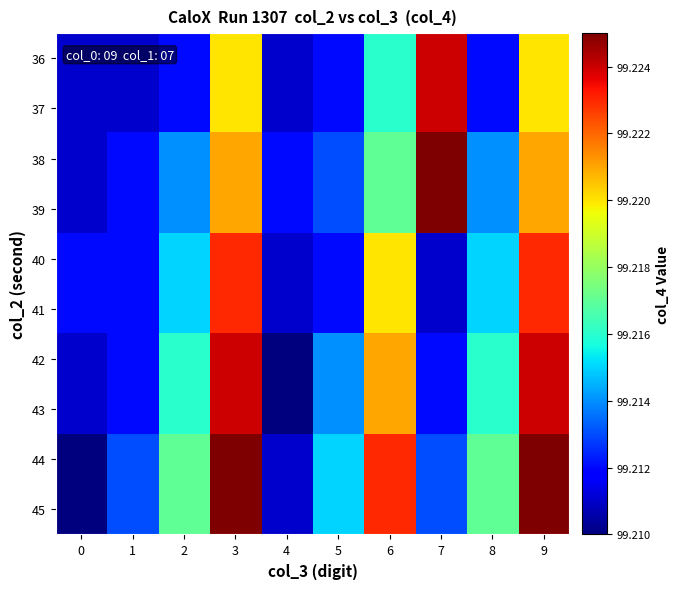

What is the greatest value displayed?

99.2